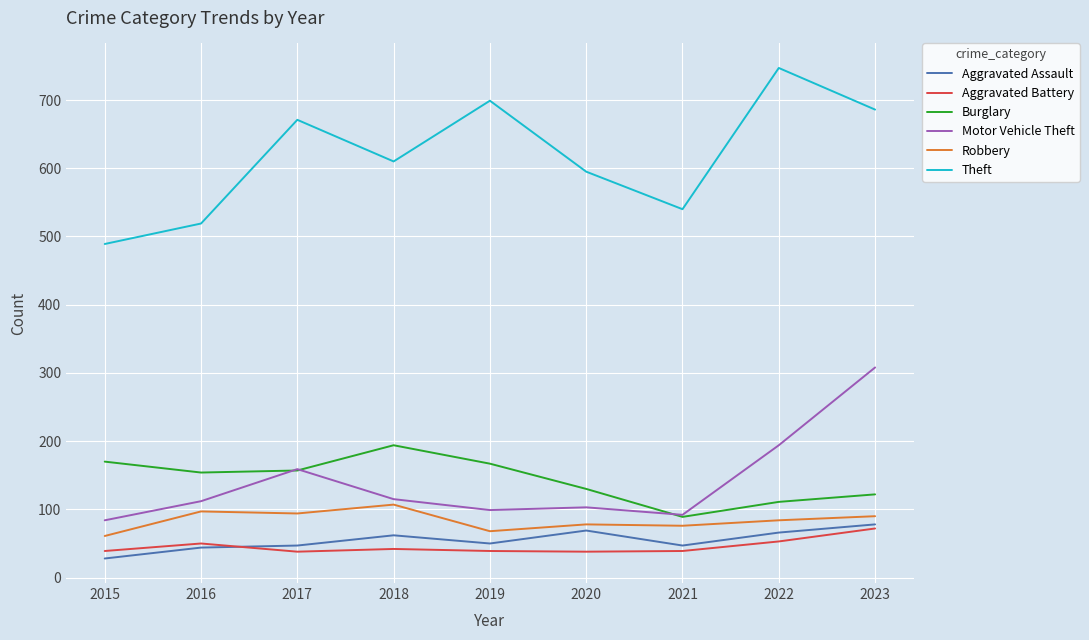

Does the chart have visible grid lines?

Yes